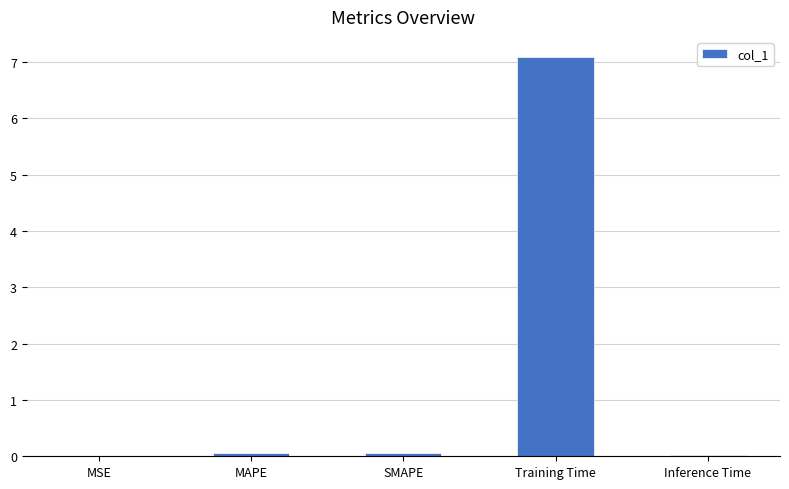

The chart shows a value of 0.0 at Inference Time. True or false?

True